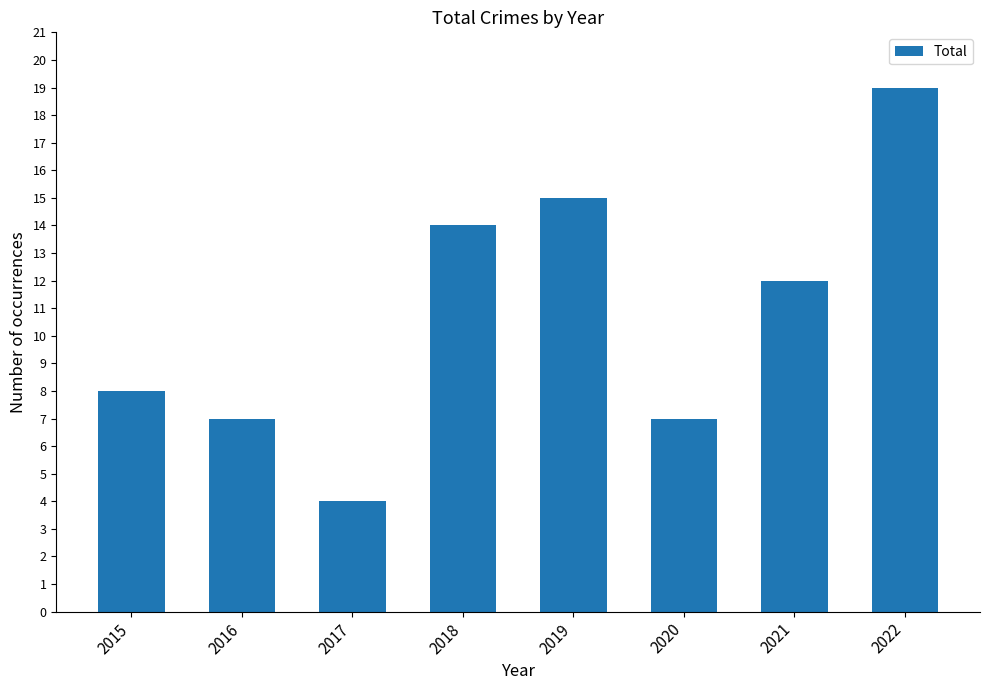

What is the average value?

11